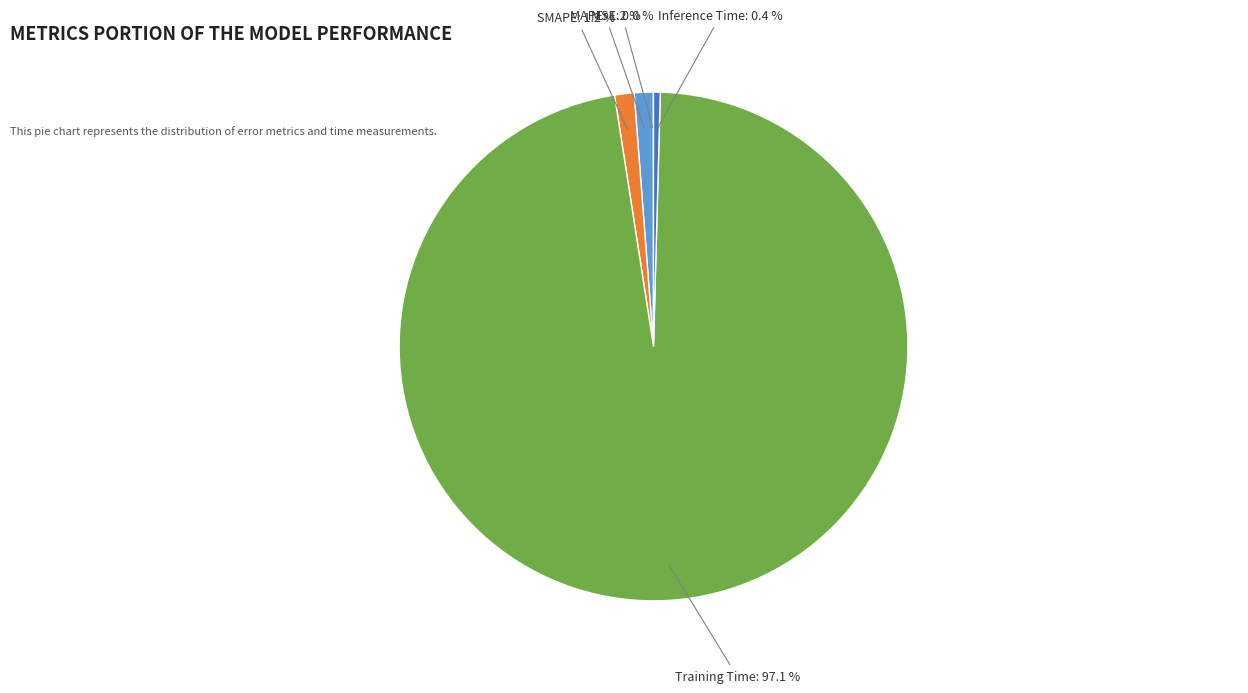

What is the majority slice?

Training Time